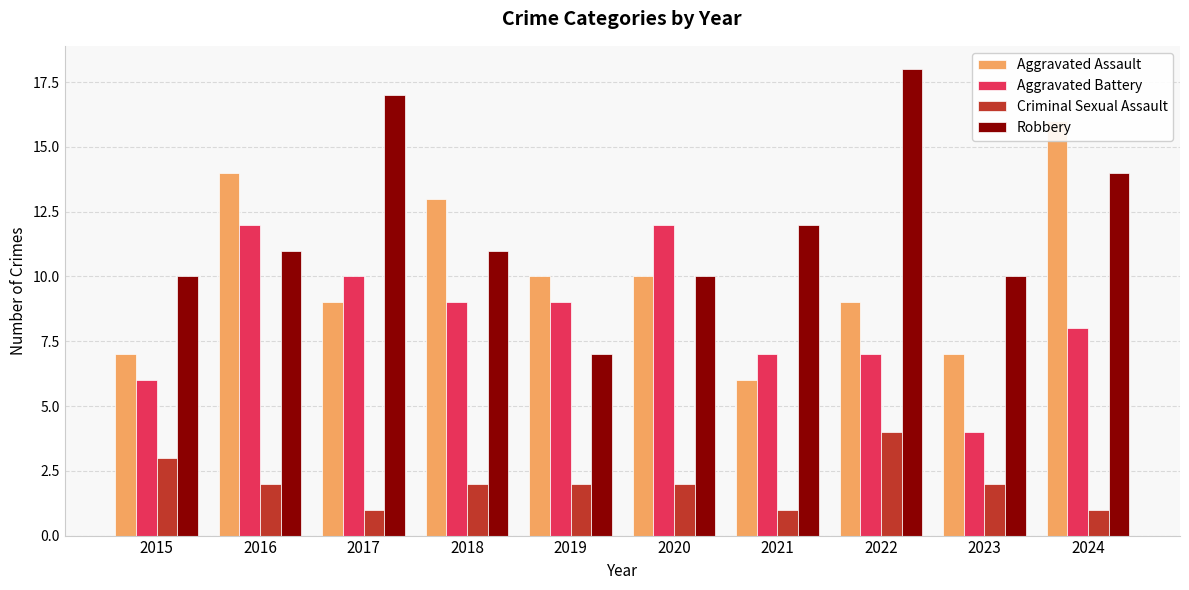

List the series in order of their peak value, lowest first.

Criminal Sexual Assault, Aggravated Battery, Aggravated Assault, Robbery